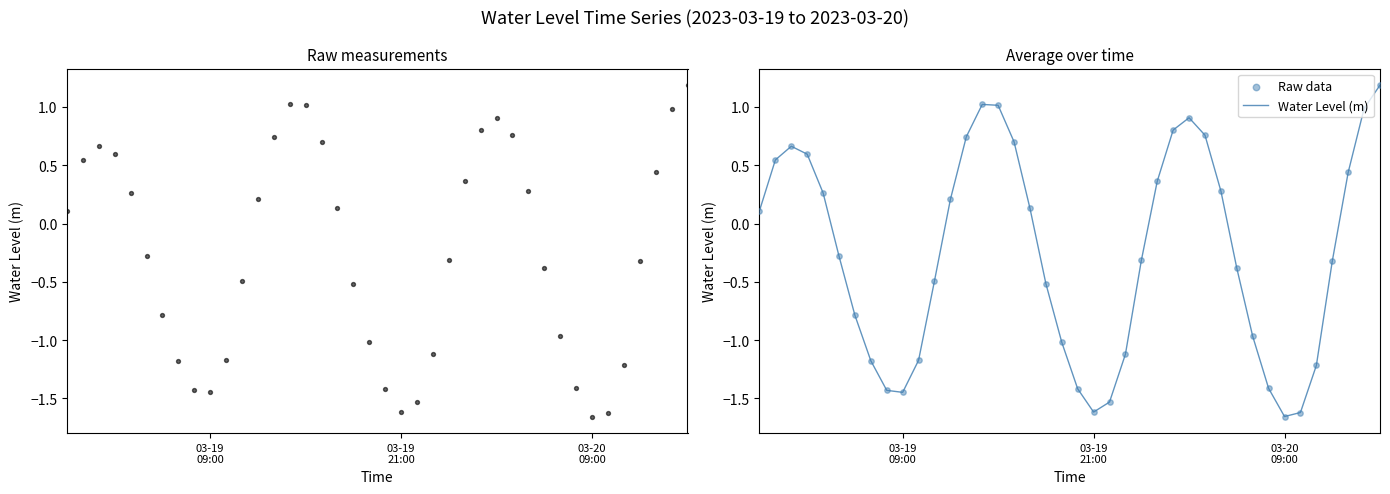

Which series has the widest spread of Y values?

Water Level (m)